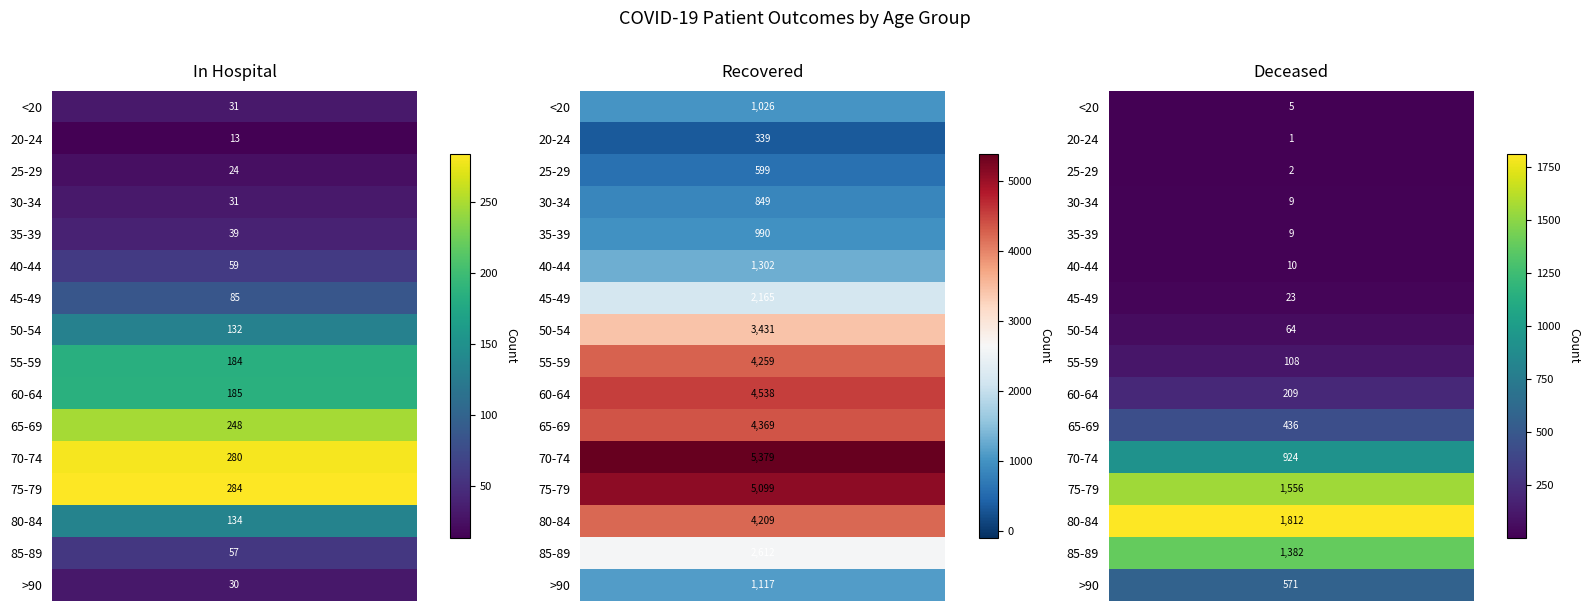

The patients_in_hospital series shows 57 at 85-89. True or false?

True